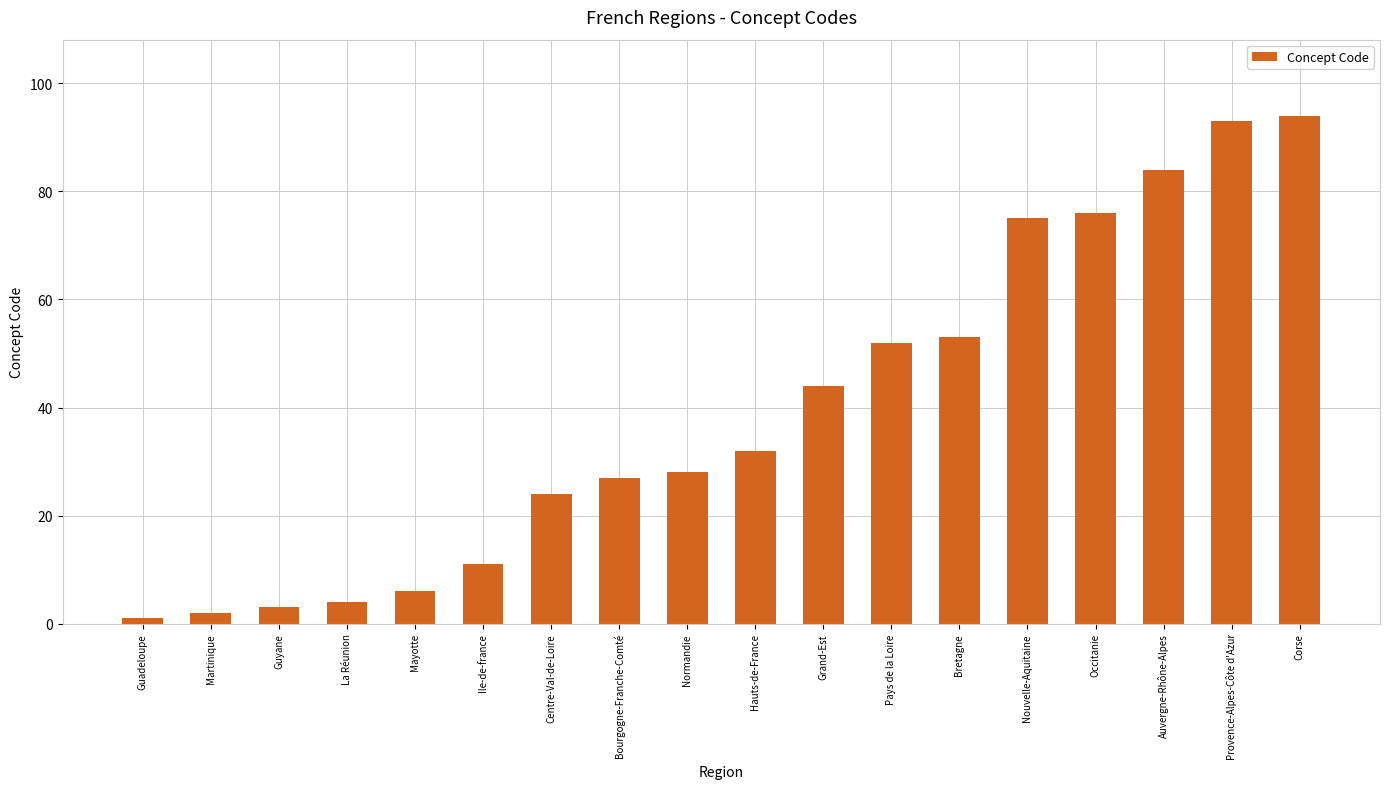

Reading right to left, extract all data points from this chart.

94	93	84	76	75	53	52	44	32	28	27	24	11	6	4	3	2	1